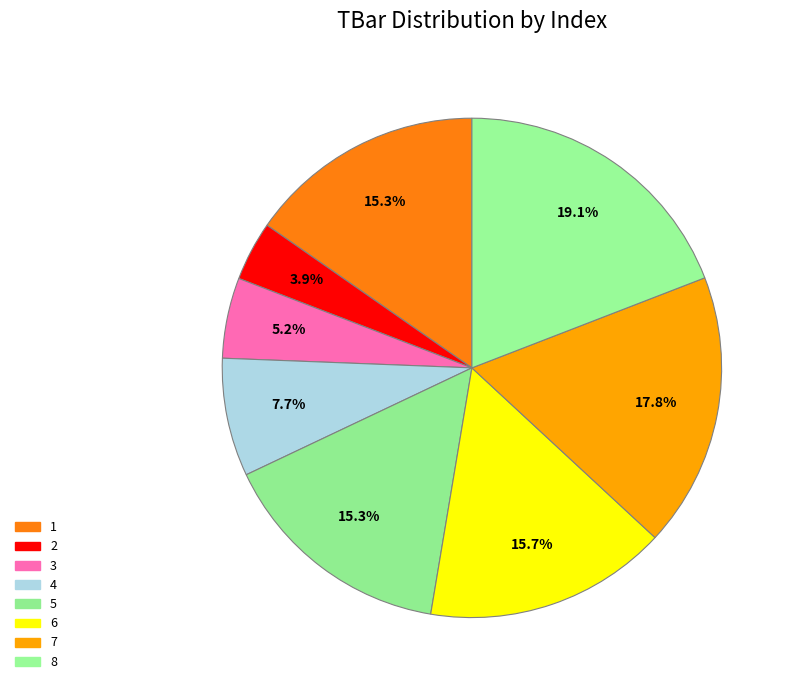

Which slice is the smallest?

2